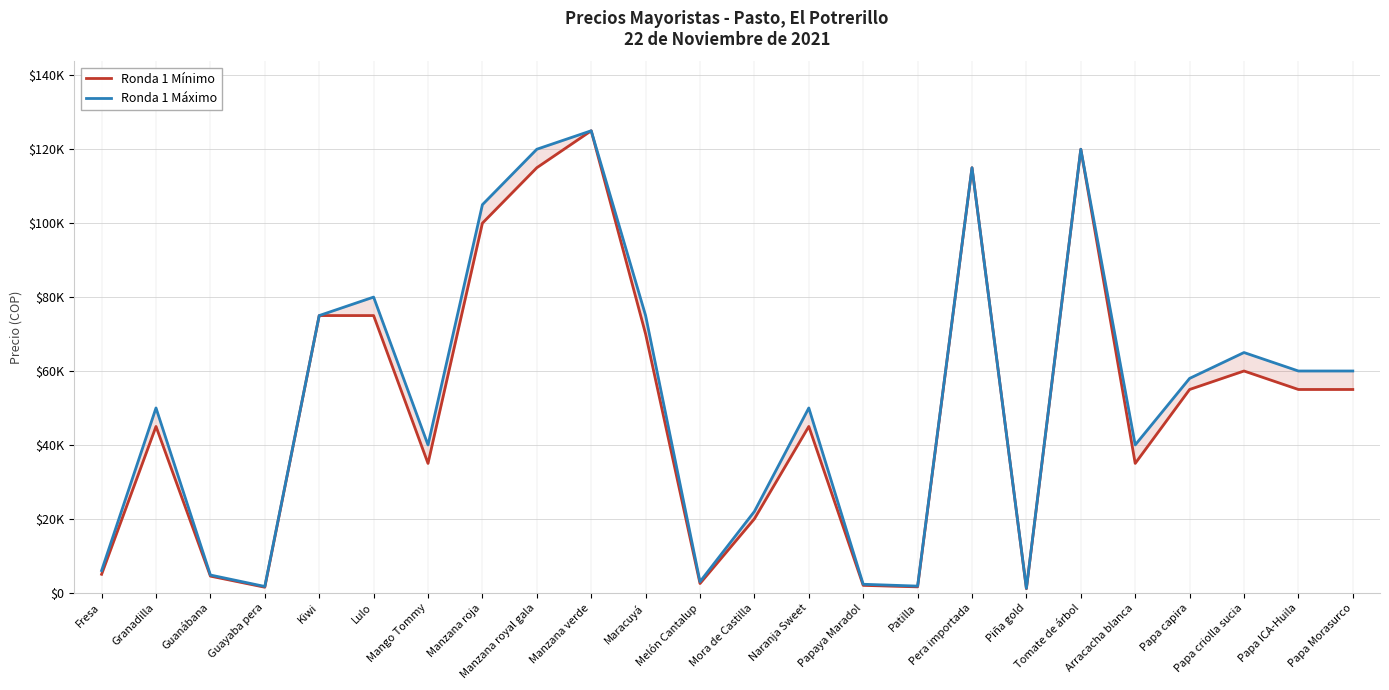

Reading left to right, transcribe all the data shown in this chart.

Ronda 1 Mínimo: 5000	45000	4500	1500	75000	75000	35000	100000	115000	125000	70000	2500	20000	45000	2000	1600	115000	1100	120000	35000	55000	60000	55000	55000
Ronda 1 Máximo: 6000	50000	4800	1700	75000	80000	40000	105000	120000	125000	75000	3000	22000	50000	2300	1800	115000	1200	120000	40000	58000	65000	60000	60000